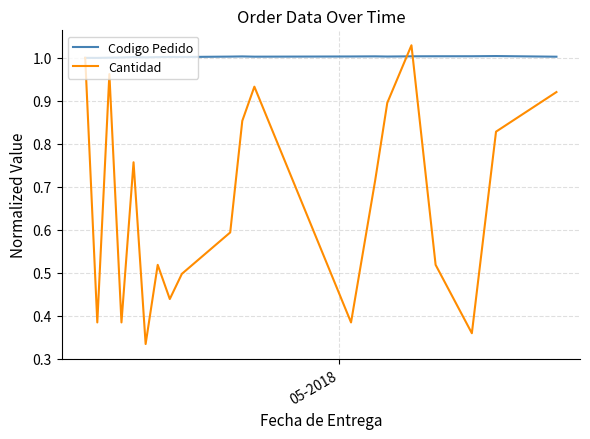

Which series has the largest total across all categories?

Codigo Pedido